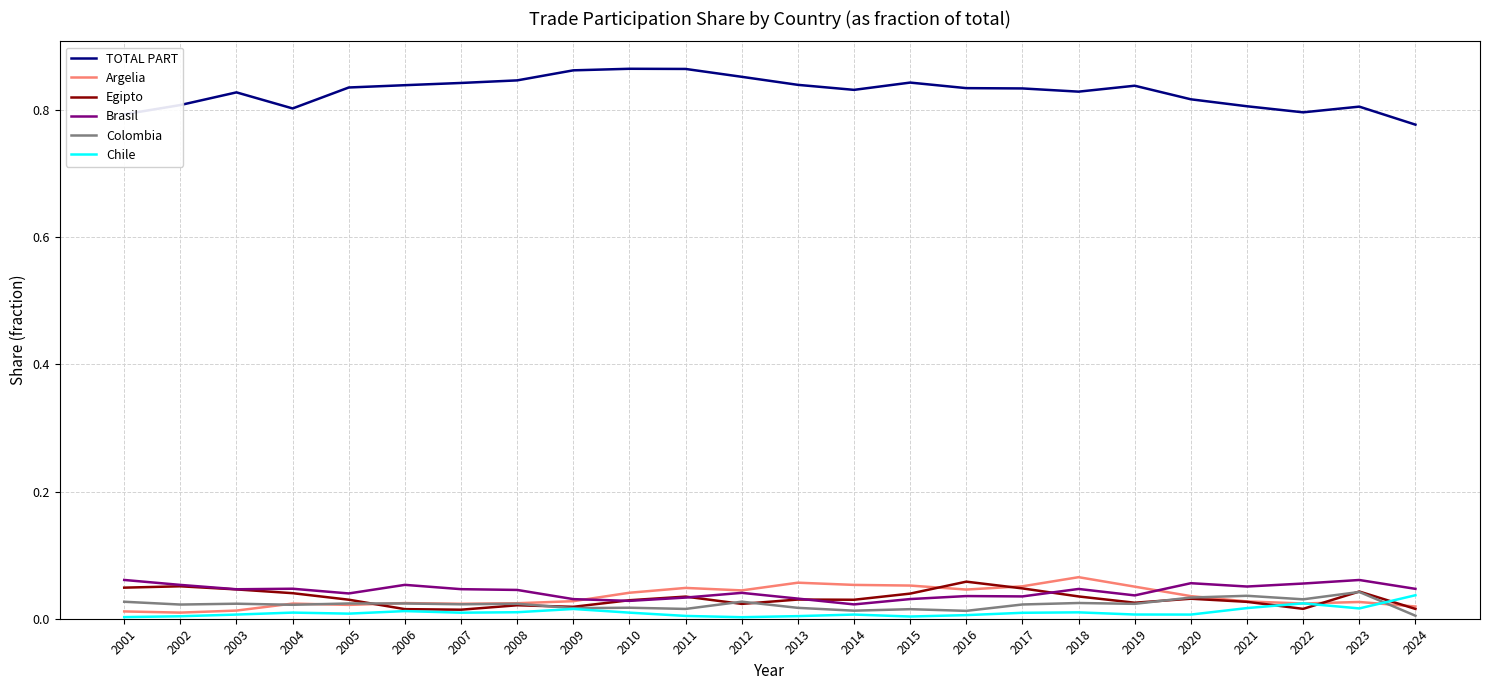

True or false: TOTAL PART and Egipto intersect in this chart.

False